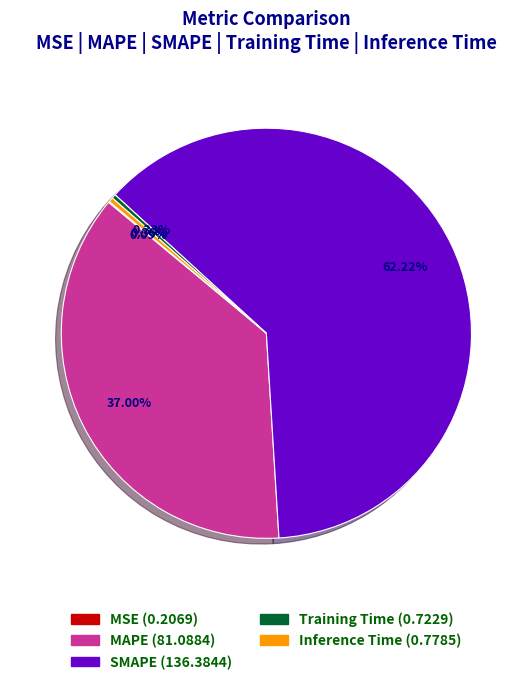

What percentage do Inference Time and Training Time together represent?

0.7%